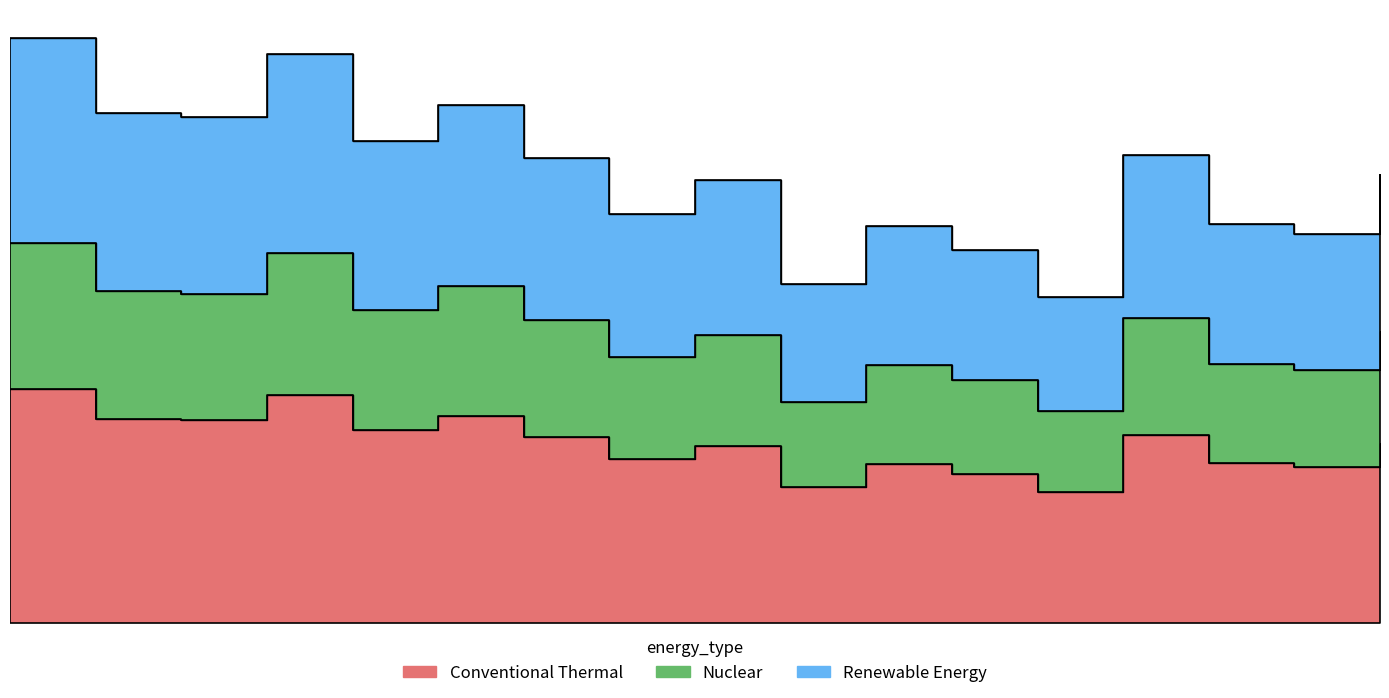

List the labels in order of value, smallest first.

2013, 2010, 2012, 2016, 2011, 2015, 2007, 2009, 2017, 2006, 2014, 2004, 2002, 2001, 2005, 2003, 2000